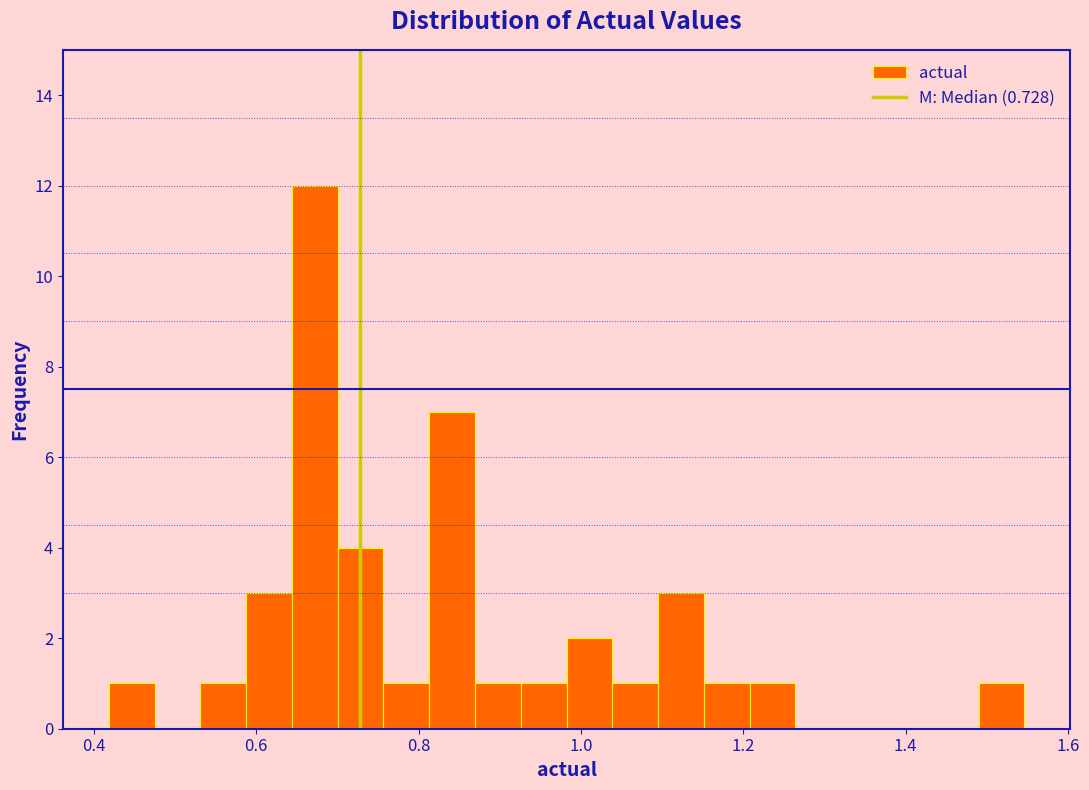

Read against the x-axis, roughly where is the centre of the tallest bar?

0.68